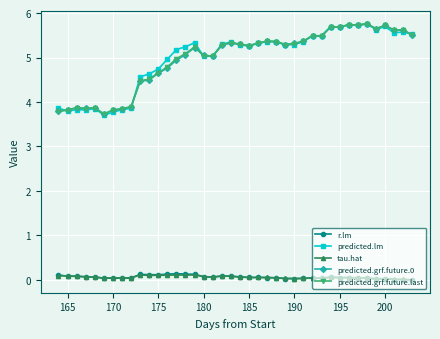

What is the lowest value of the predicted.lm series?

3.7